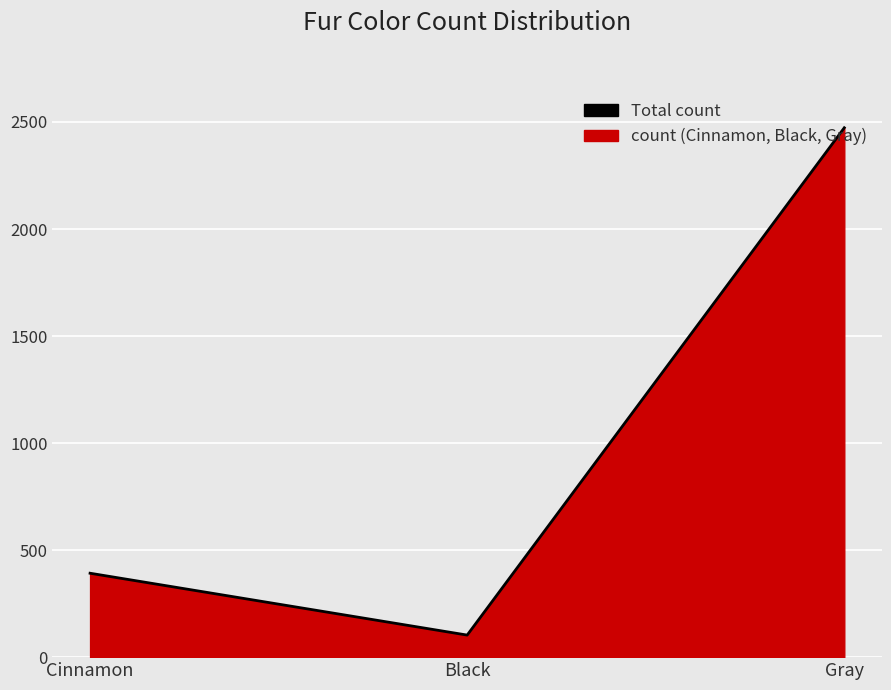

Approximately how many times larger is the value at Gray compared to Black?

24.0